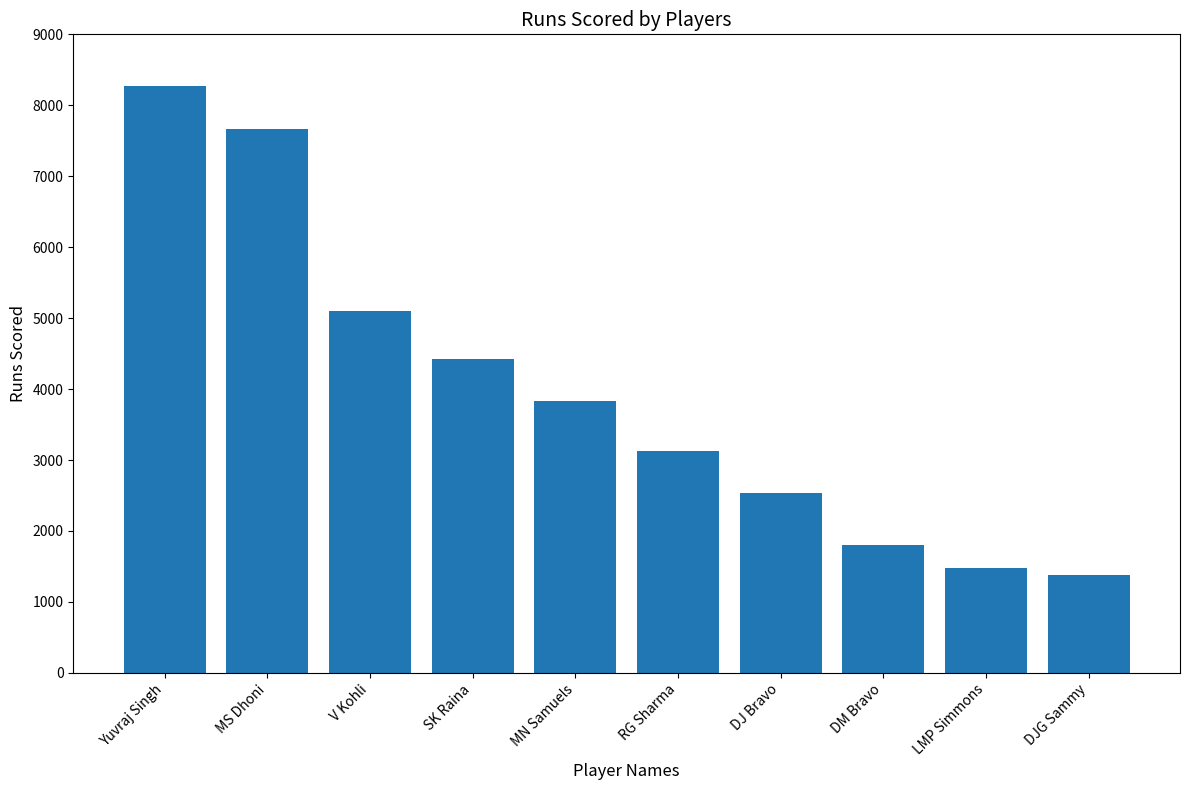

Between DJG Sammy and MS Dhoni, which is larger?

MS Dhoni